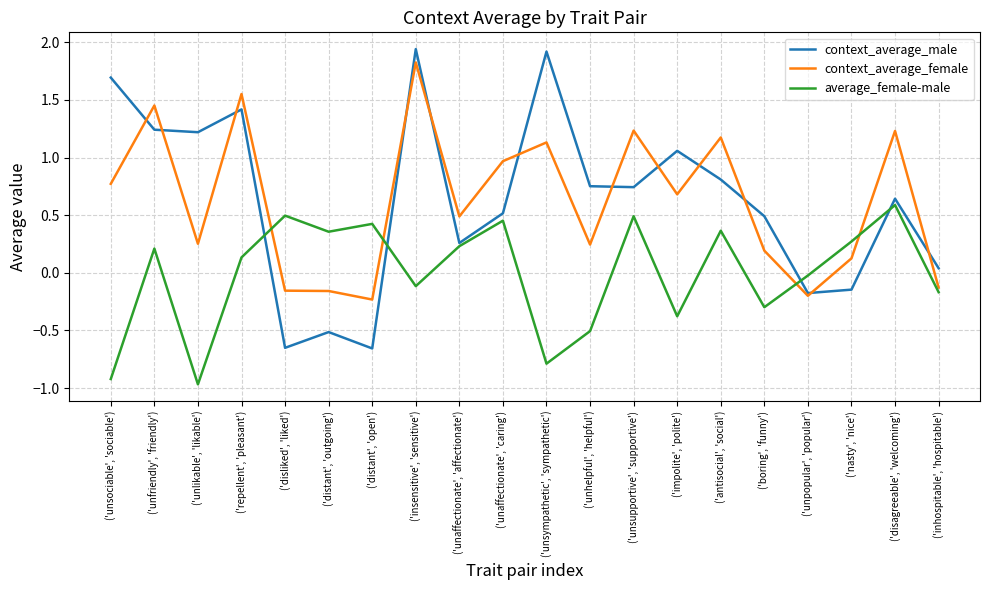

At which category is the sum across all series the highest?

('insensitive', 'sensitive')